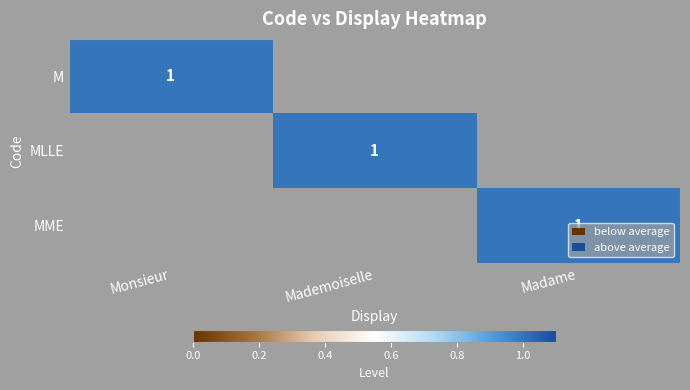

At which category is the sum across all series the highest?

Monsieur